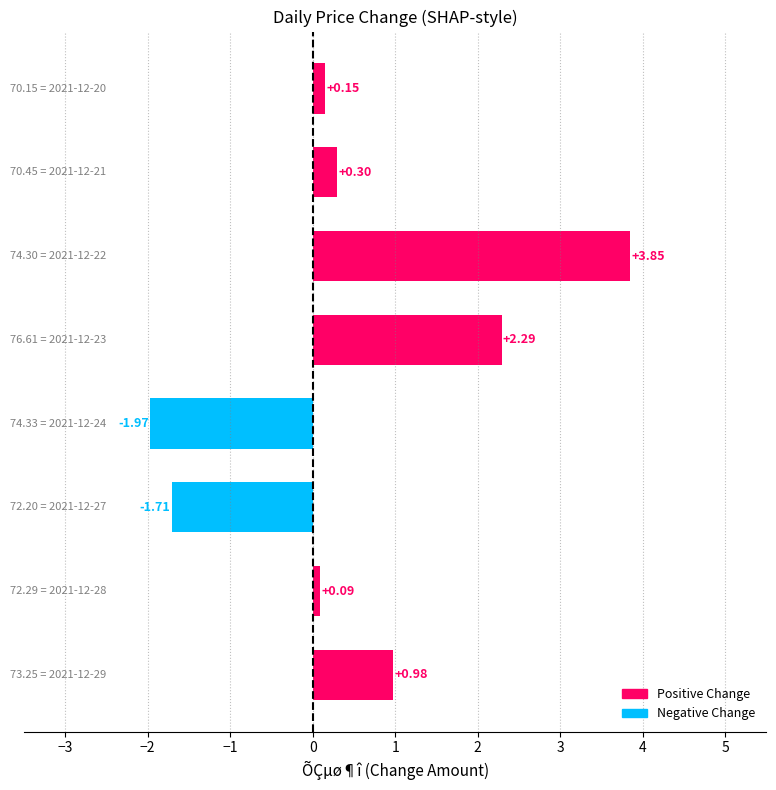

What is the difference between the maximum and minimum values?

5.8